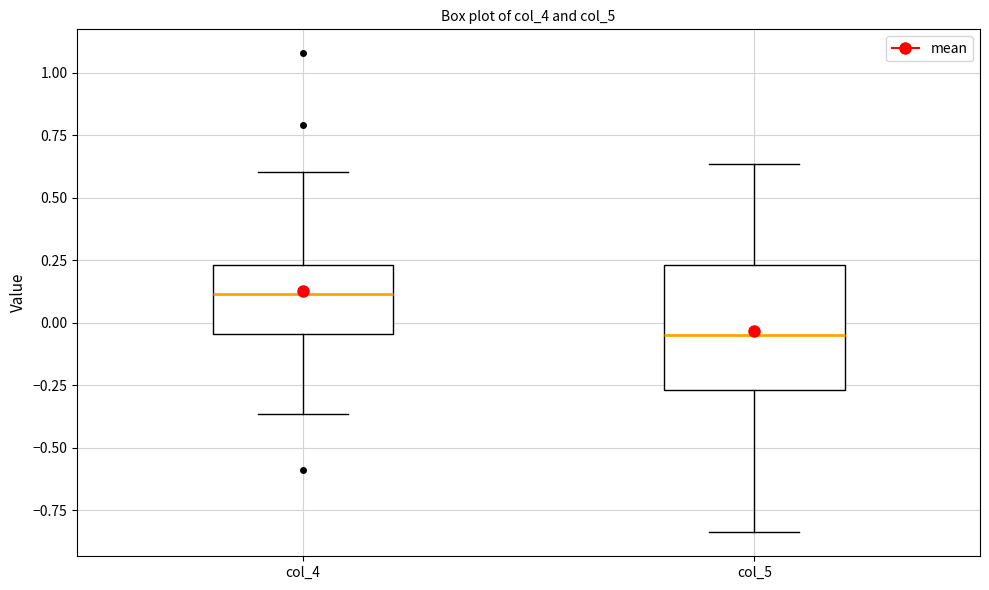

Where does the median line of the box for col_4 sit on the y-axis? The values are not printed on the chart, so give them approximately, as read against the axis.

0.10